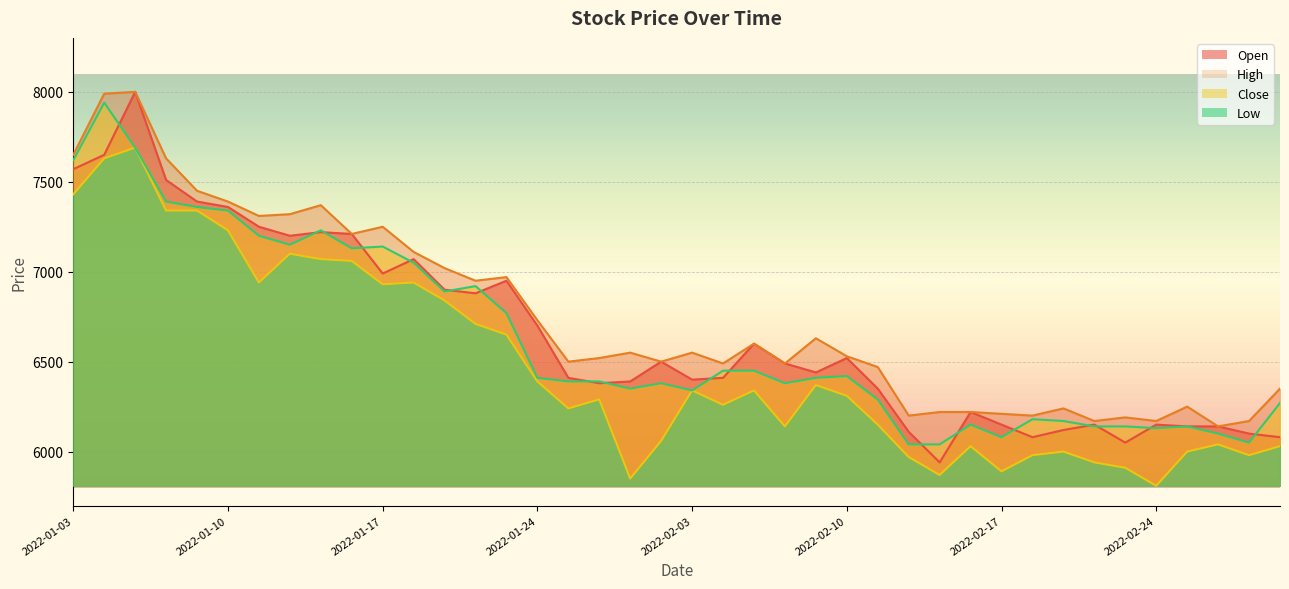

Is the value of Close at 2022-02-03 greater than the value of High at 2022-01-24?

No